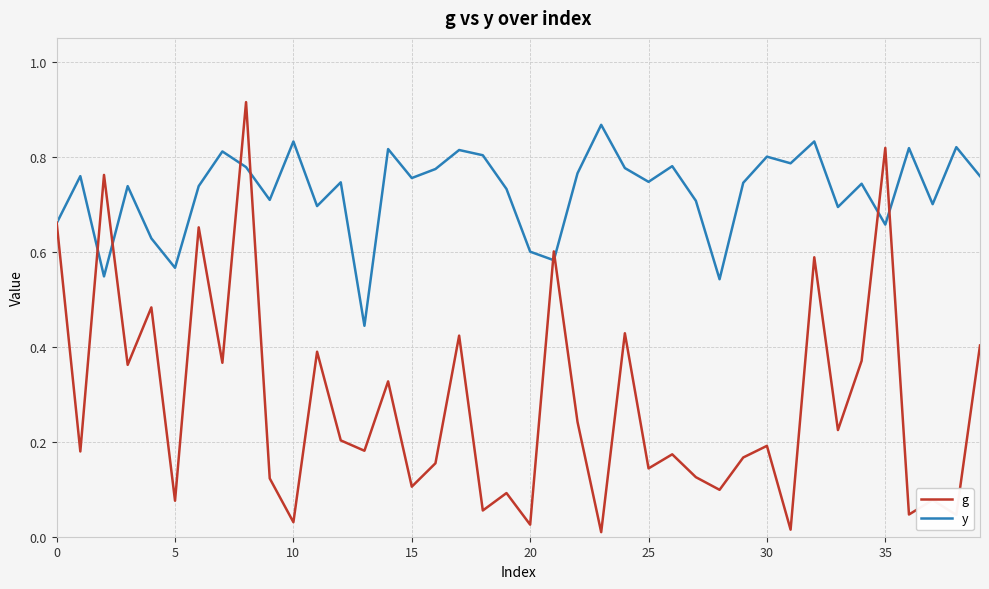

Which series has the largest total across all categories?

y